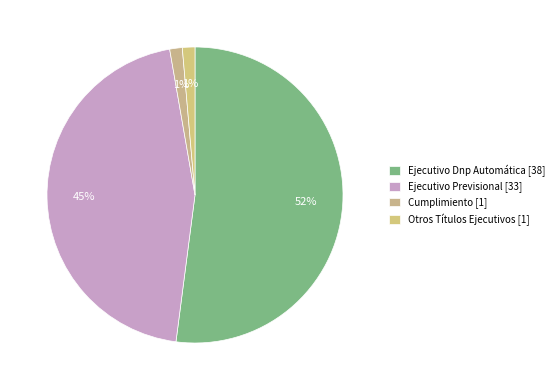

Is there any slice that represents more than half of the pie?

Yes